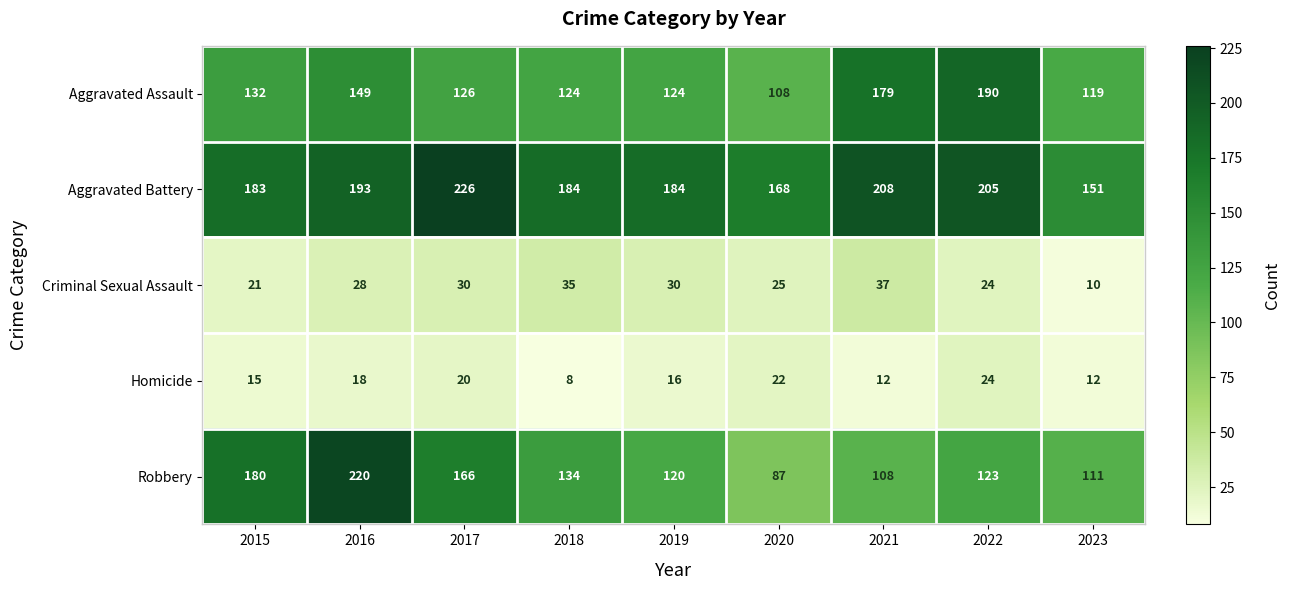

What is the sum of the Criminal Sexual Assault values at 2016 and 2020?

53